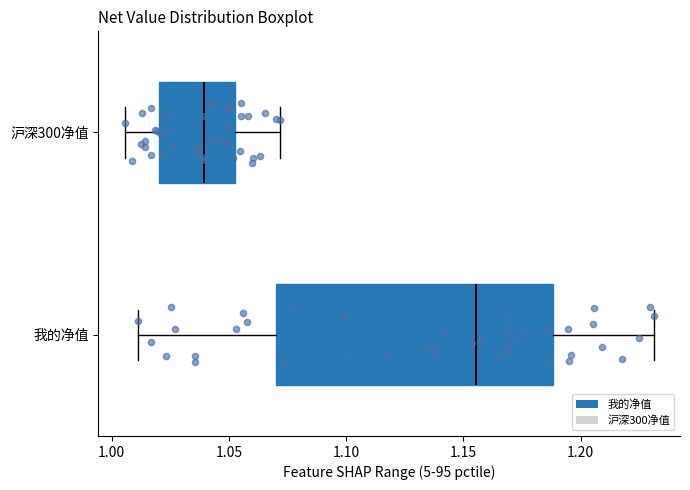

Where does the left whisker of the box for 我的净值 end on the x-axis? The values are not printed on the chart, so give them approximately, as read against the axis.

1.010